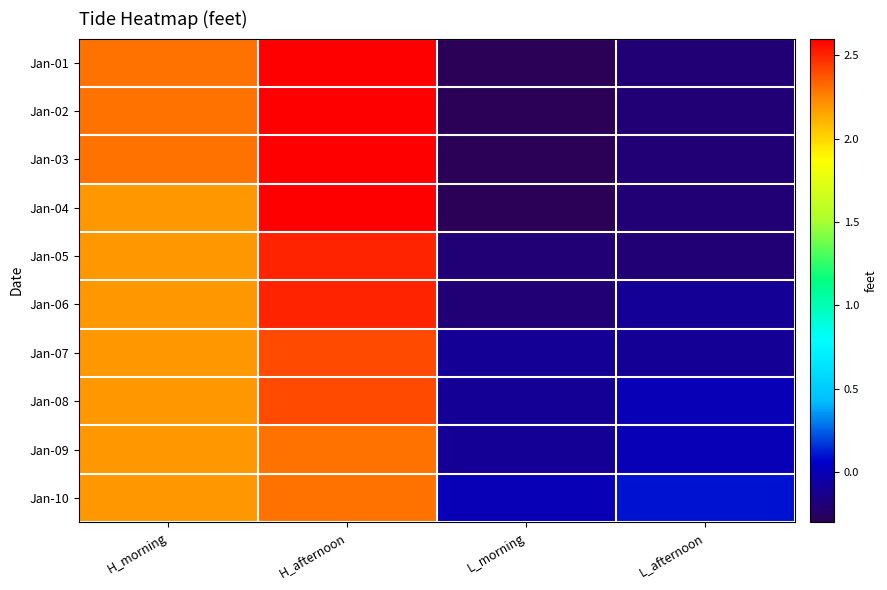

At which category does the chart reach its minimum across all series?

L_morning